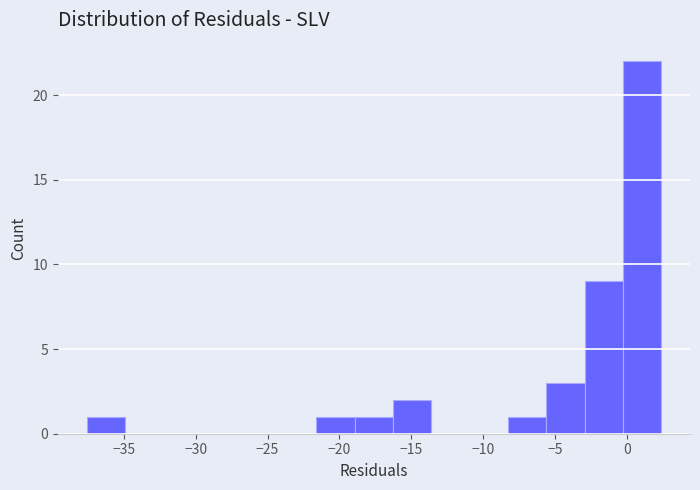

Reading left to right, transcribe this chart: for each bar, give the range it covers on the x-axis and its height. Neither the bar edges nor the heights are printed on the chart, so give them approximately, as read against the axes.

-37.5 to -35.0: 1
-35.0 to -32.5: 0
-32.5 to -29.5: 0
-29.5 to -27.0: 0
-27.0 to -24.5: 0
-24.5 to -21.5: 0
-21.5 to -19.0: 1
-19.0 to -16.5: 1
-16.5 to -13.5: 2
-13.5 to -11.0: 0
-11.0 to -8.5: 0
-8.5 to -5.5: 1
-5.5 to -3.0: 3
-3.0 to -0.5: 9
-0.5 to 2.5: 22